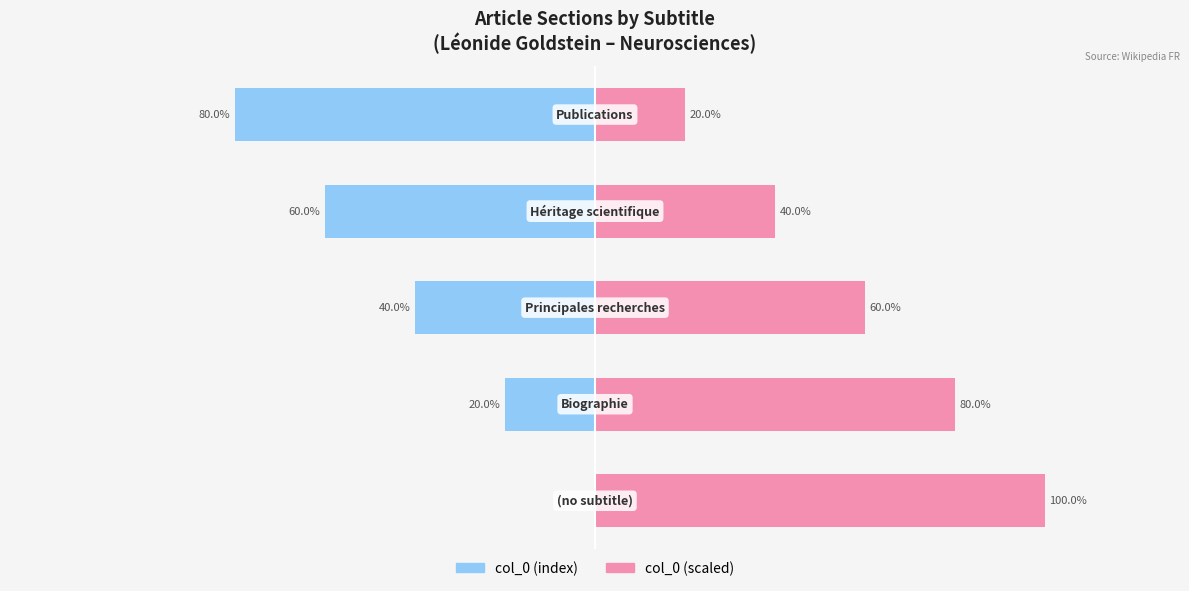

What is the difference between the second highest and minimum values in the col_0 (scaled) series?

60